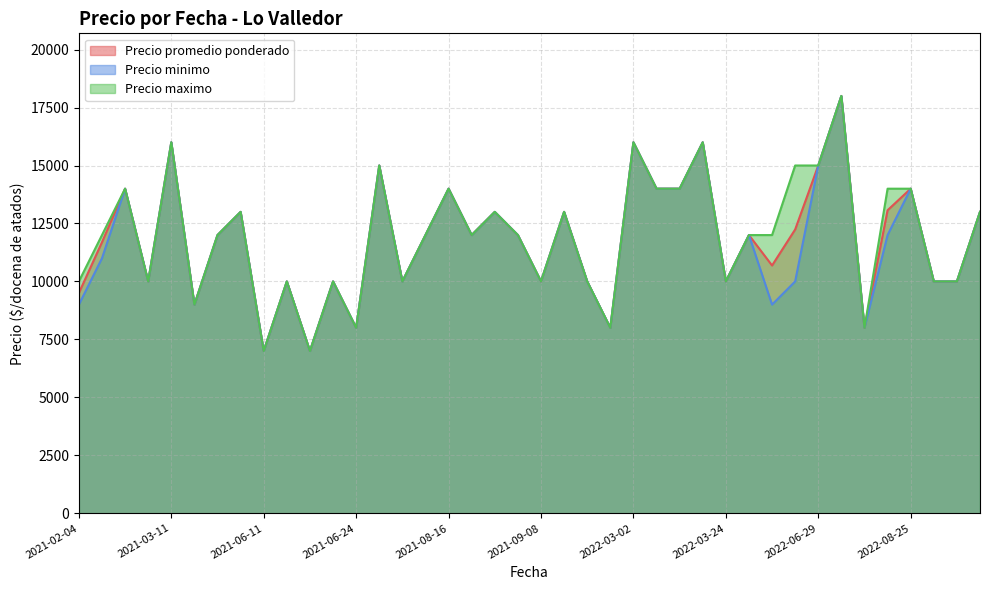

What is the difference between the maximum and second lowest values in the Precio minimo series?

11000